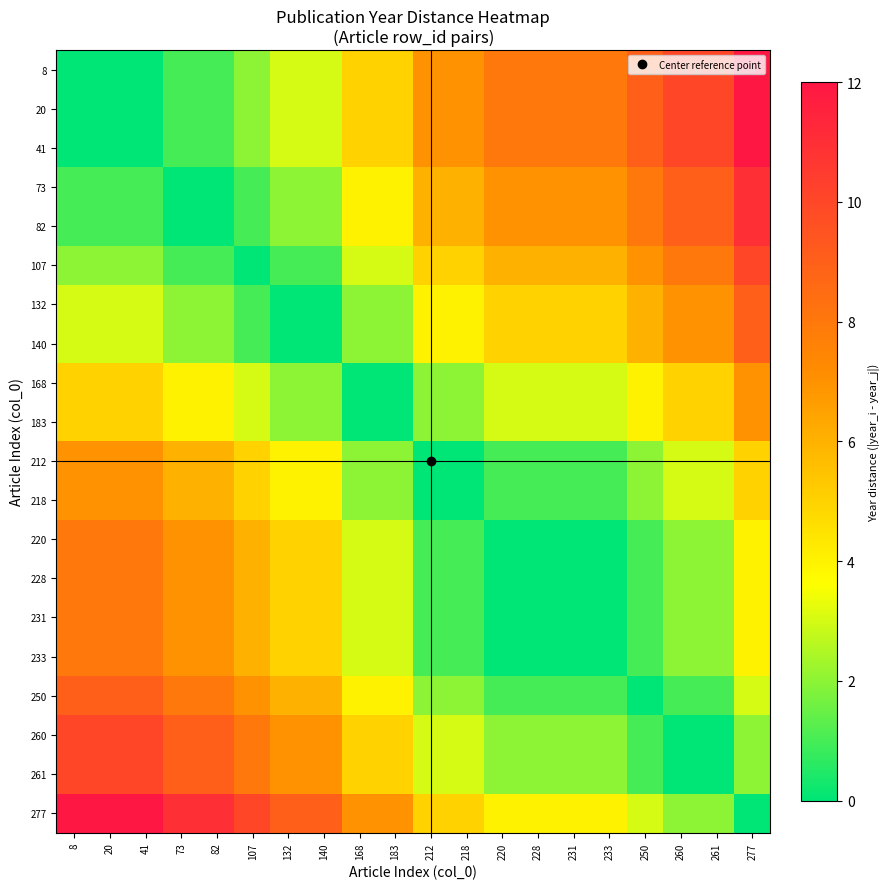

What is the spread (max minus min) of values at 140?

9